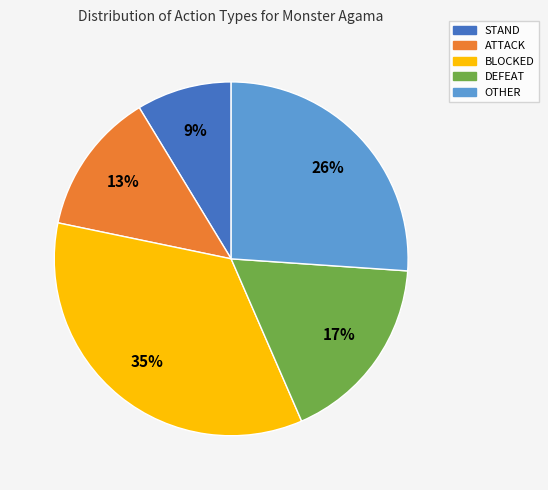

The BLOCKED slice represents 35% of the pie. True or false?

True